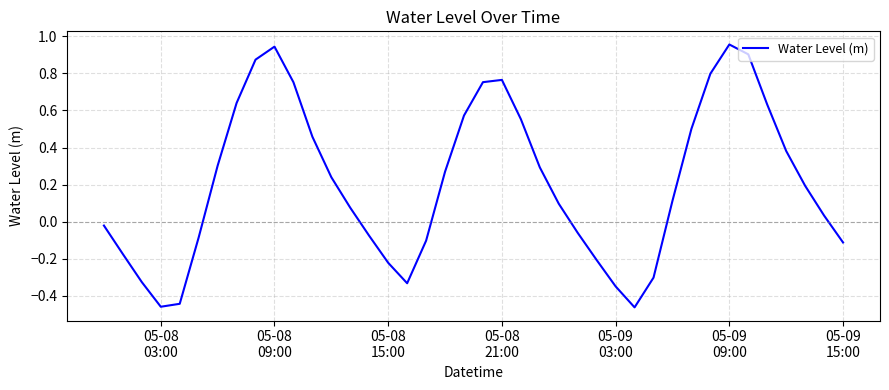

What is the difference between the maximum and minimum values?

1.4